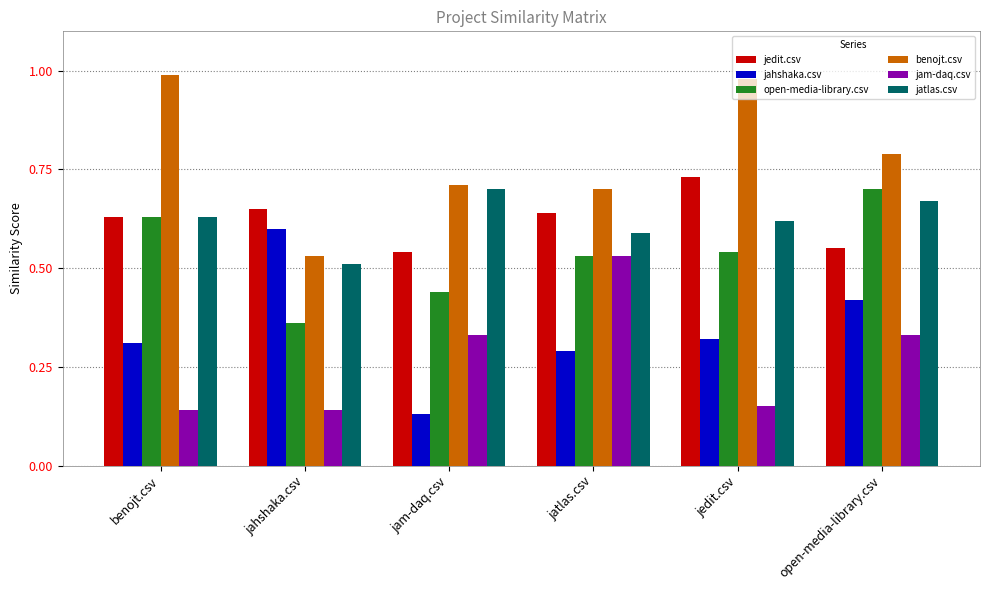

Is the value of benojt.csv at jam-daq.csv greater than the value of jam-daq.csv at jahshaka.csv?

Yes